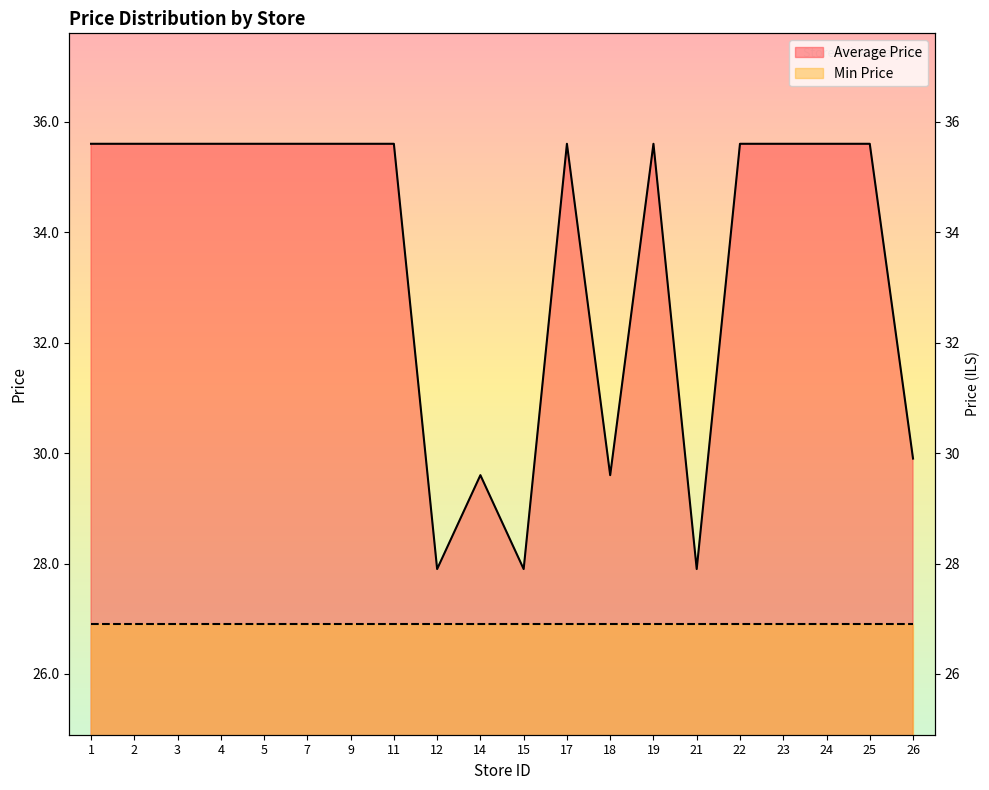

How many data points are less than 35?

6